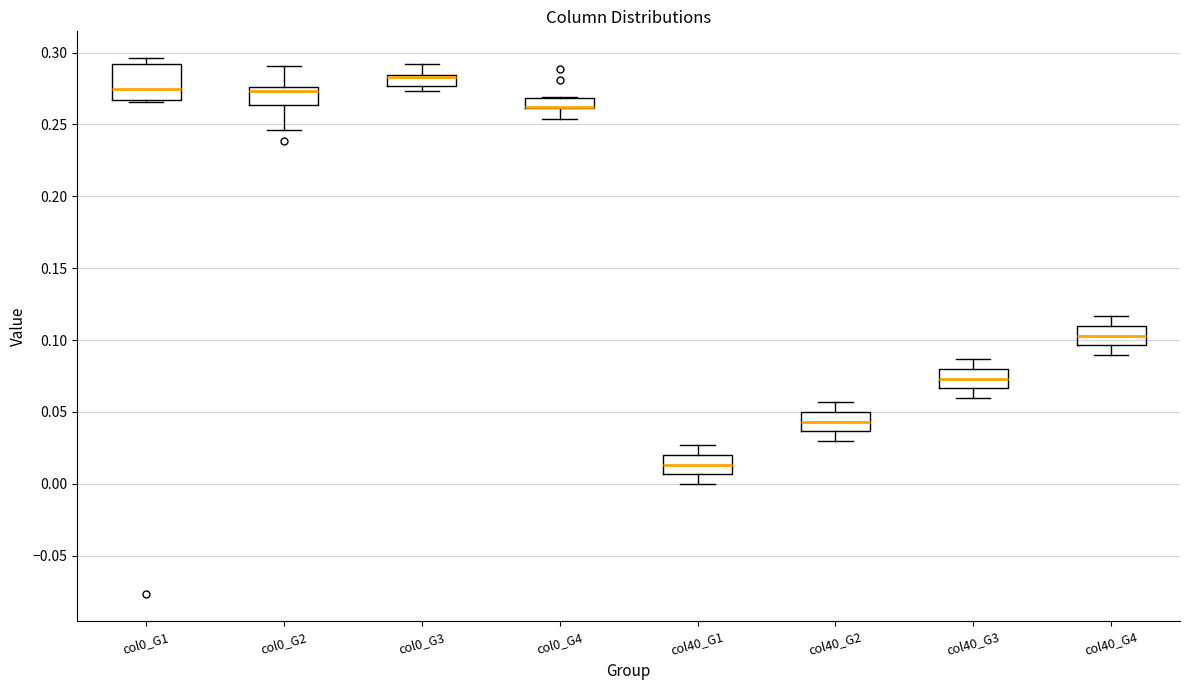

Comparing the boxes themselves (not the whiskers), which one is the tallest?

col0_G1